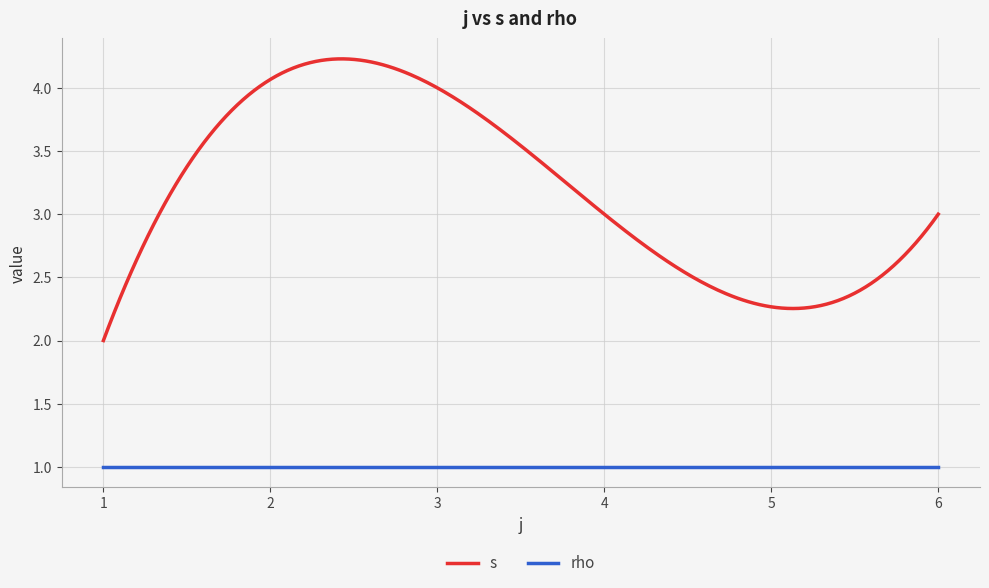

What is the average value of the rho series?

1.0